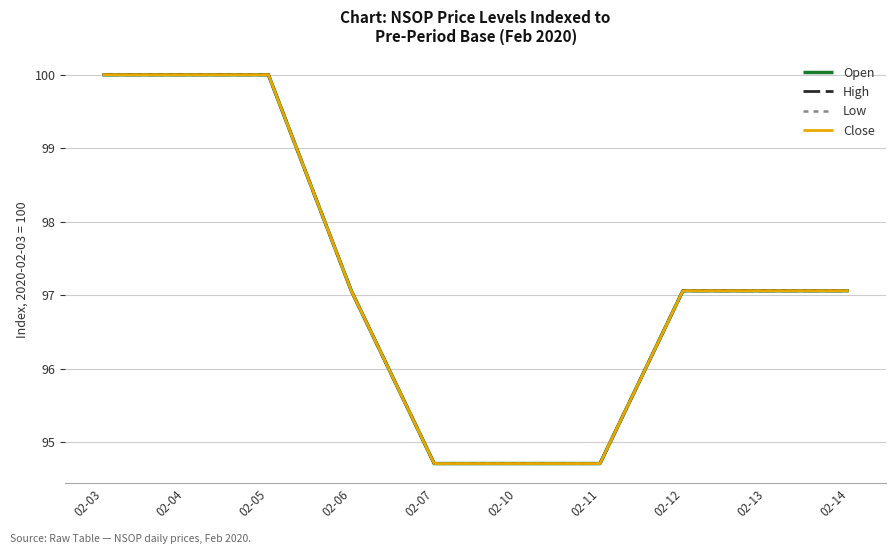

Which series has the widest spread of values?

Open